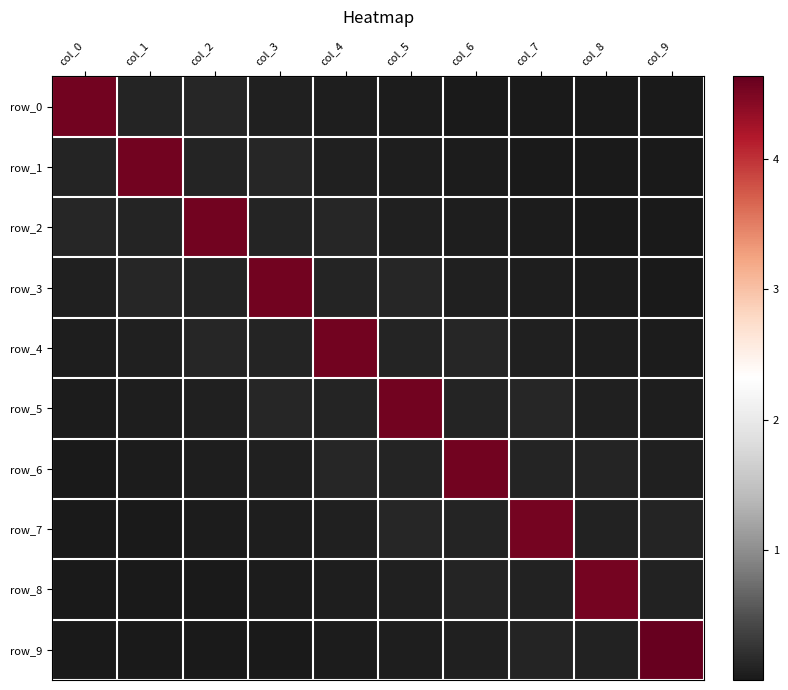

At how many categories does at least one series exceed 3?

10